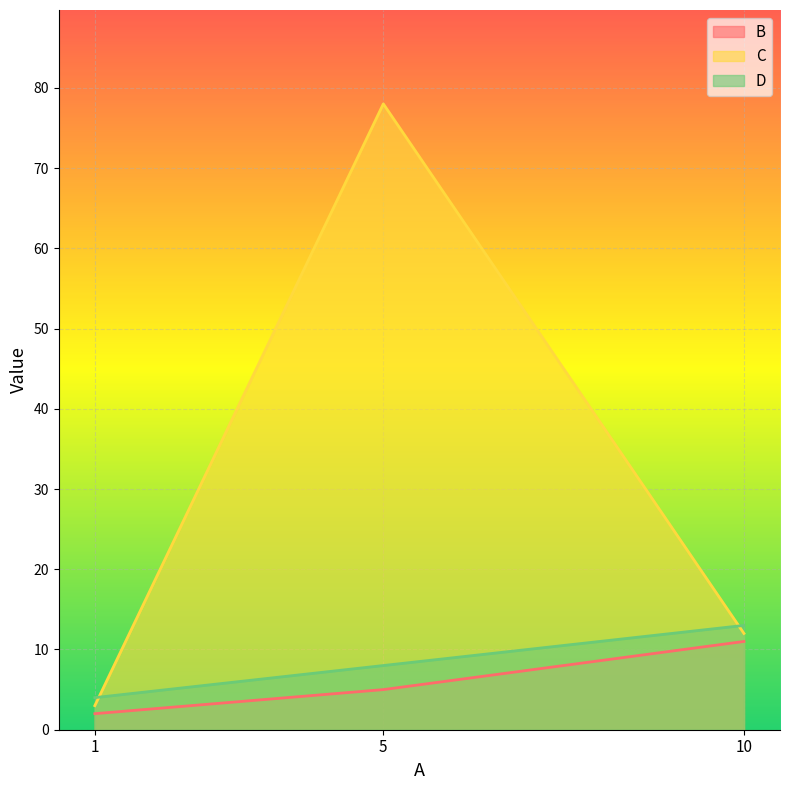

The B series shows 2 at 1. True or false?

True